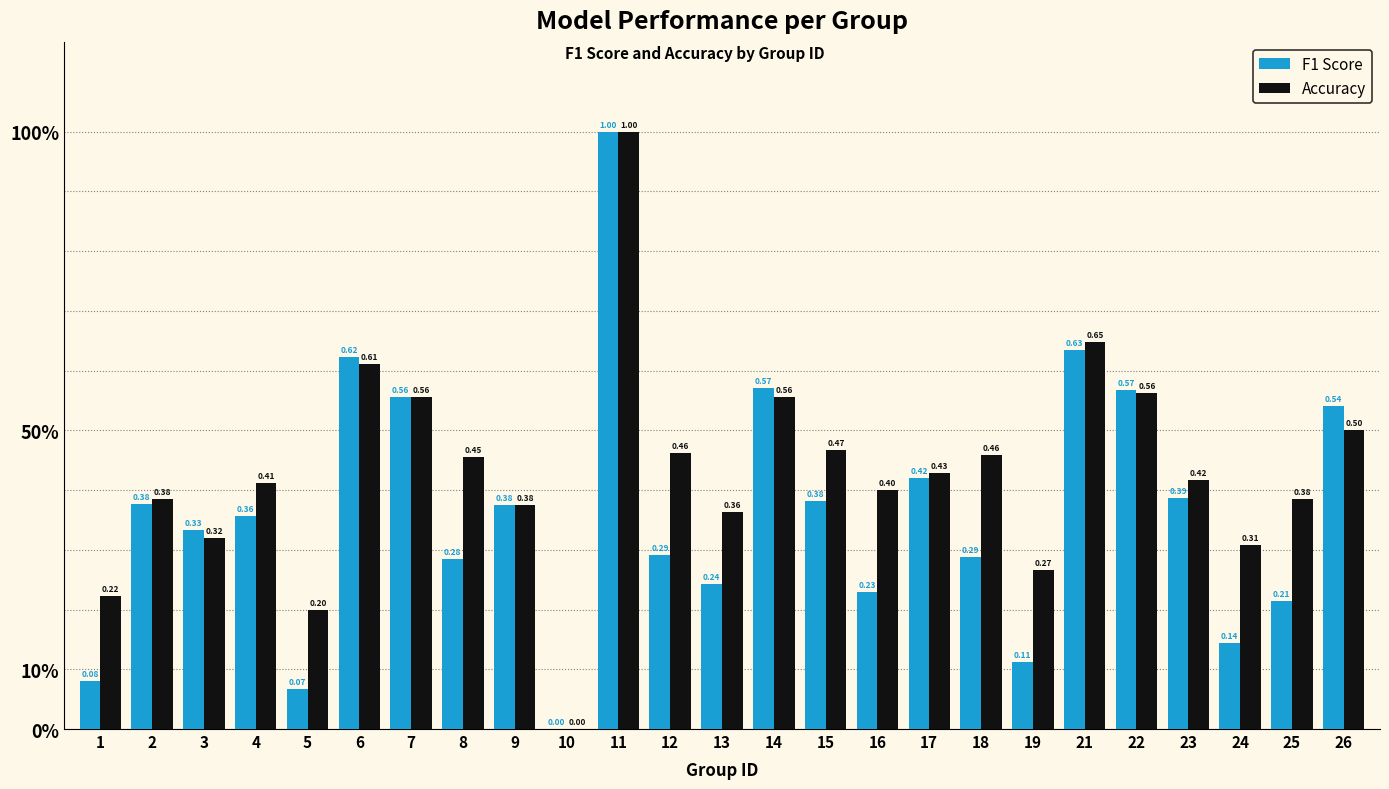

What are all the series names shown in the legend?

F1 Score, Accuracy